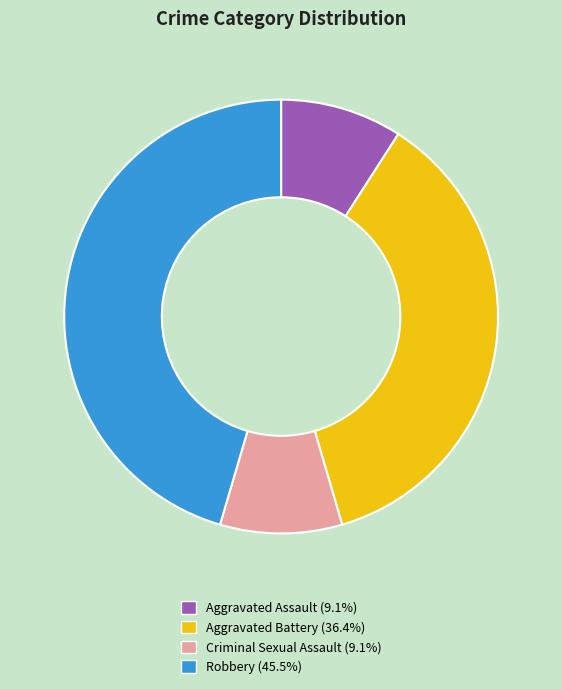

Which has a higher value, Robbery or Aggravated Assault?

Robbery